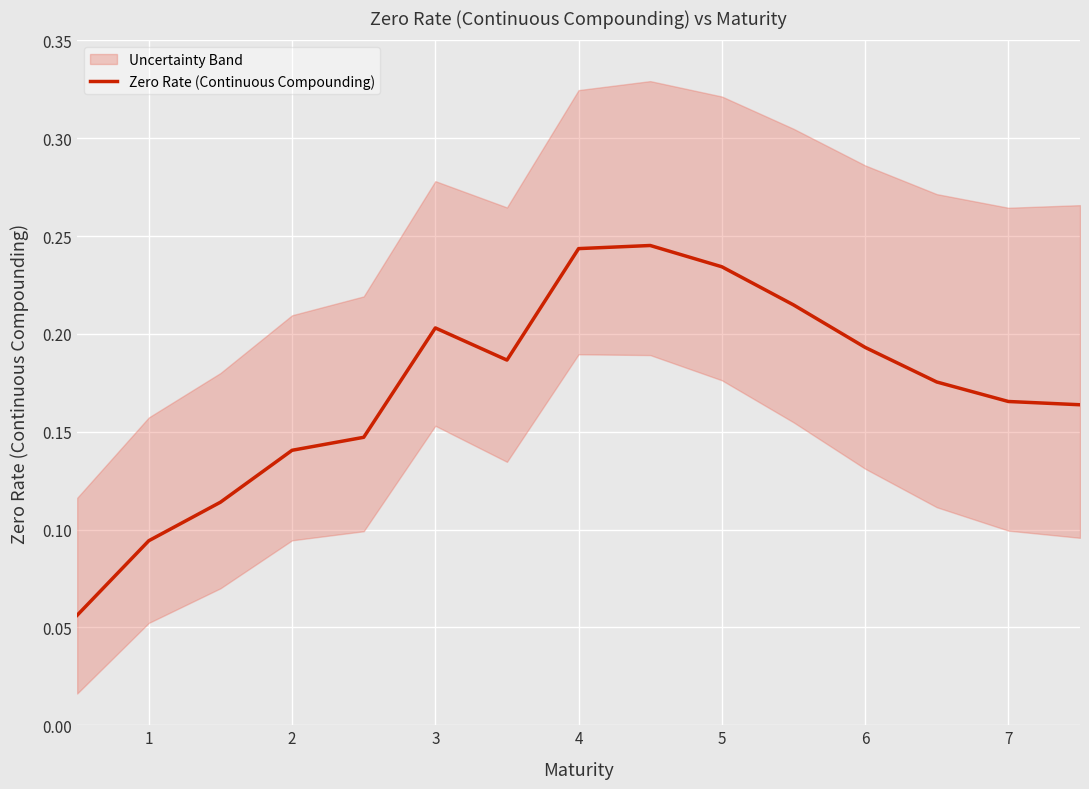

Is this an area chart (filled region under the line)?

No